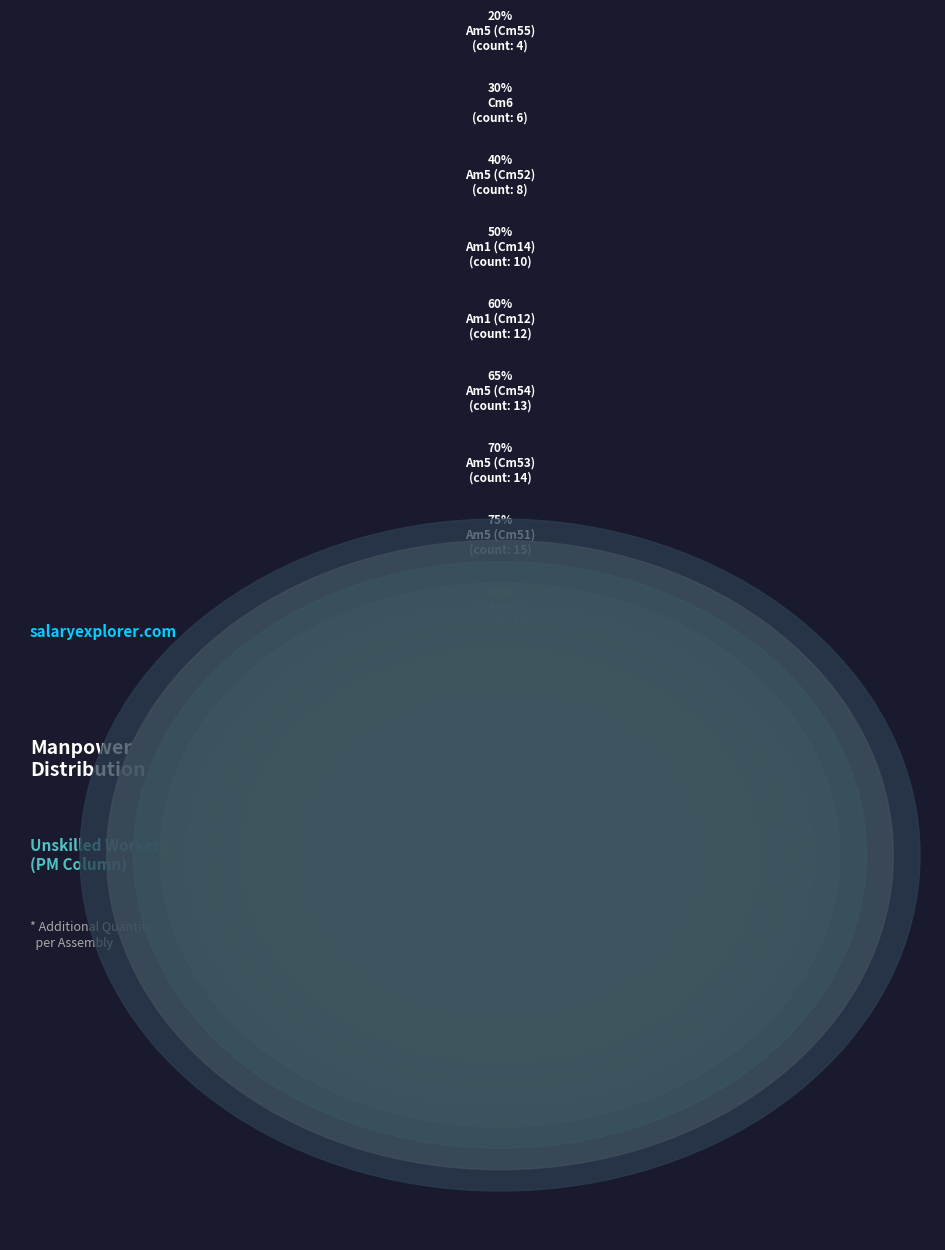

What percentage is the Am2 slice, to the nearest percent?

5%